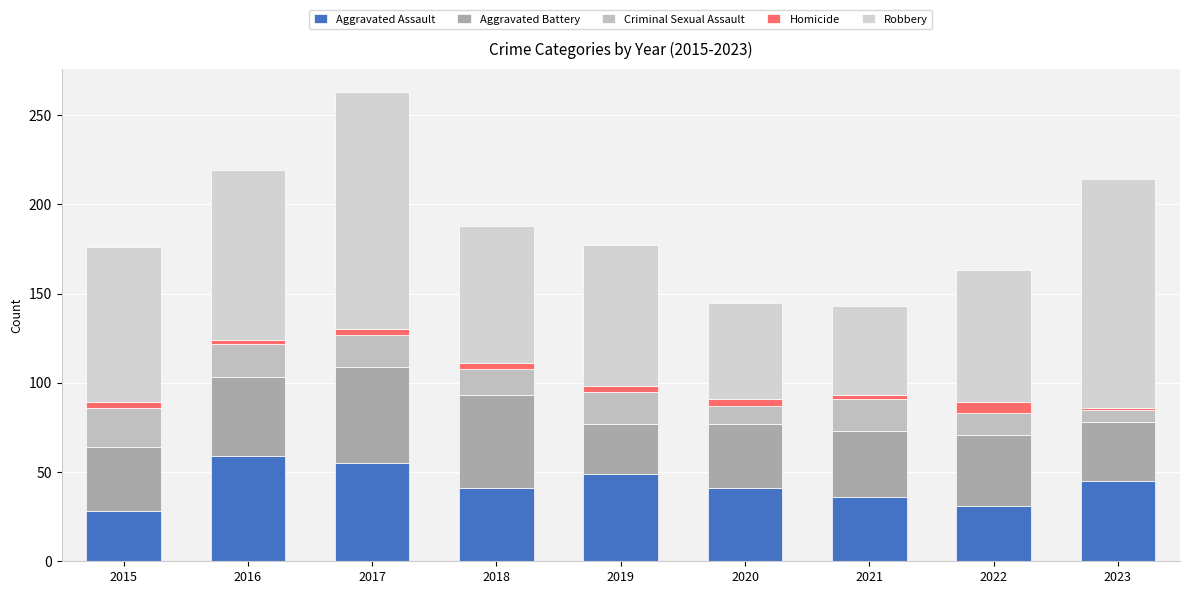

List the labels in order of Homicide value, largest first.

2022, 2020, 2015, 2017, 2018, 2019, 2016, 2021, 2023